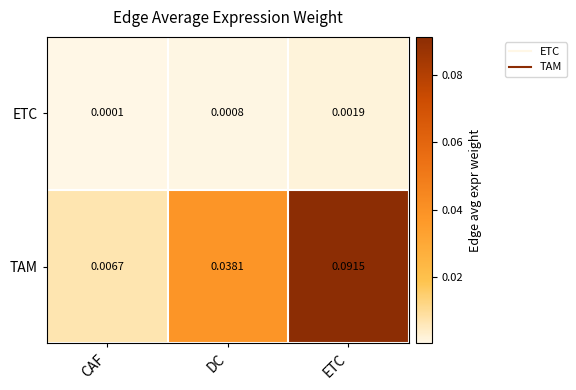

Which label corresponds to the smallest value in the chart?

CAF